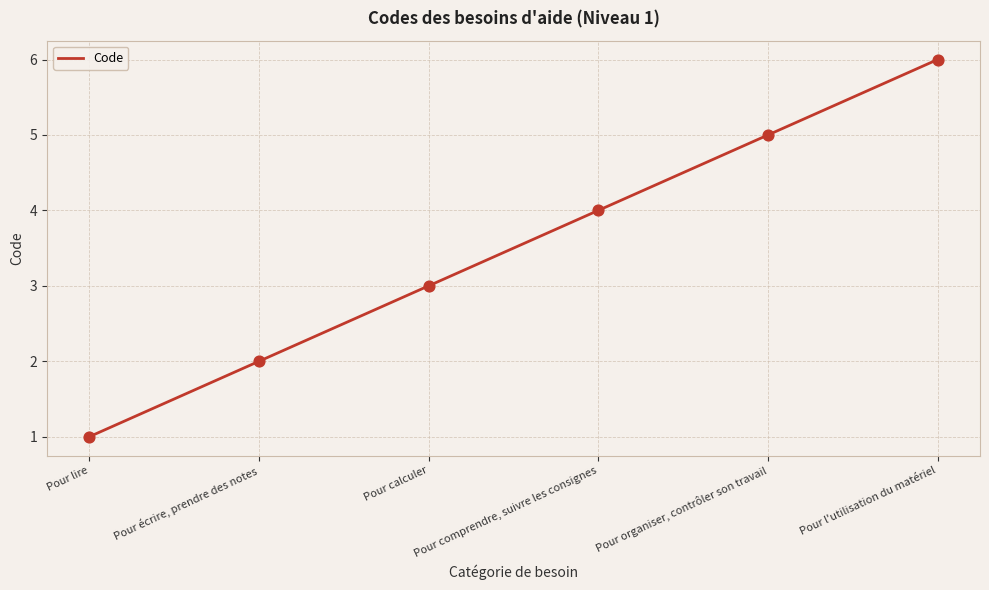

What is the change in value from Pour écrire, prendre des notes to Pour calculer?

+1